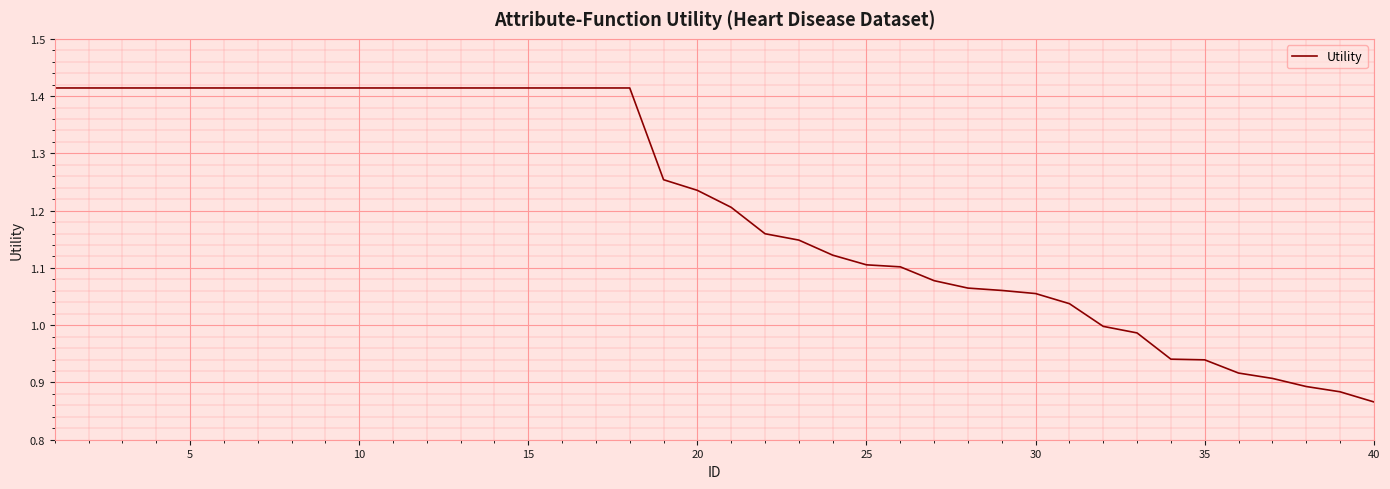

Does the chart have visible grid lines?

Yes